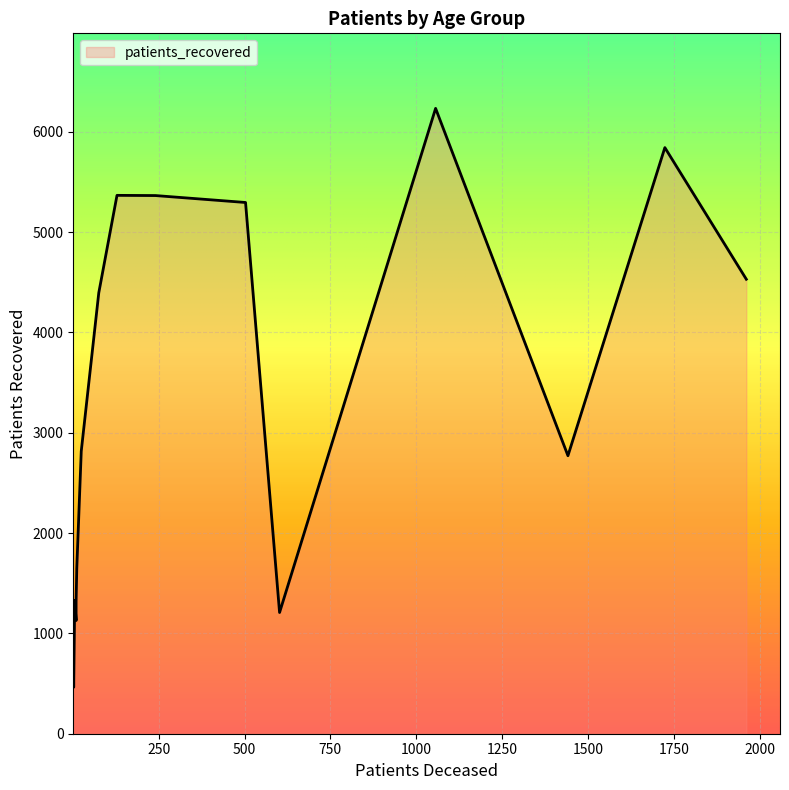

What is the minimum value shown in the chart?

2